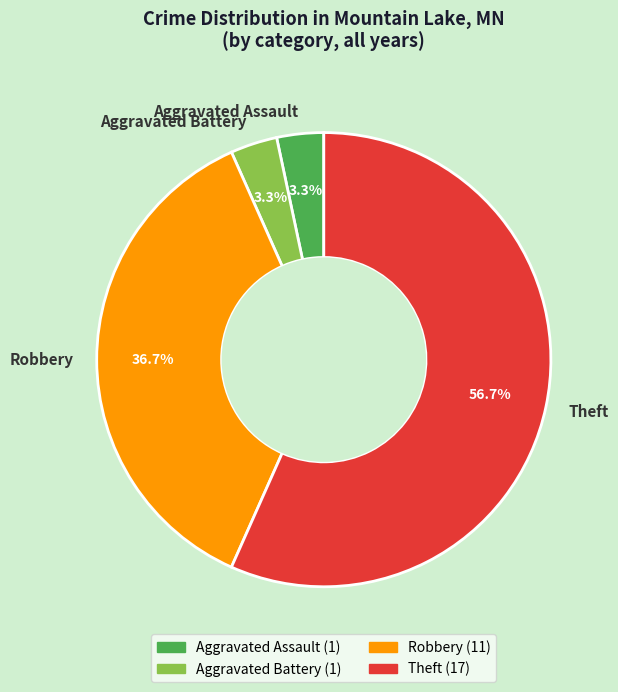

What is the majority slice?

Theft